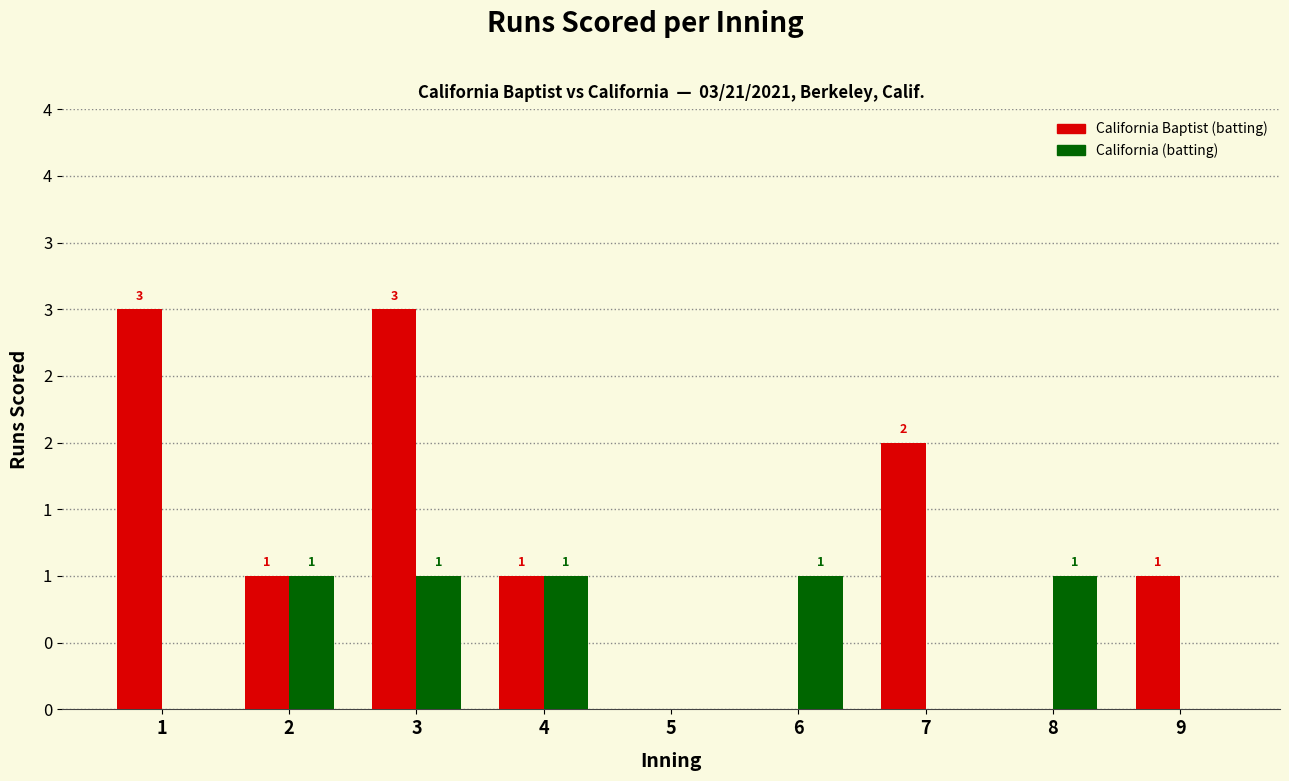

Count the California Baptist (batting) values in the range 0 to 2.

7